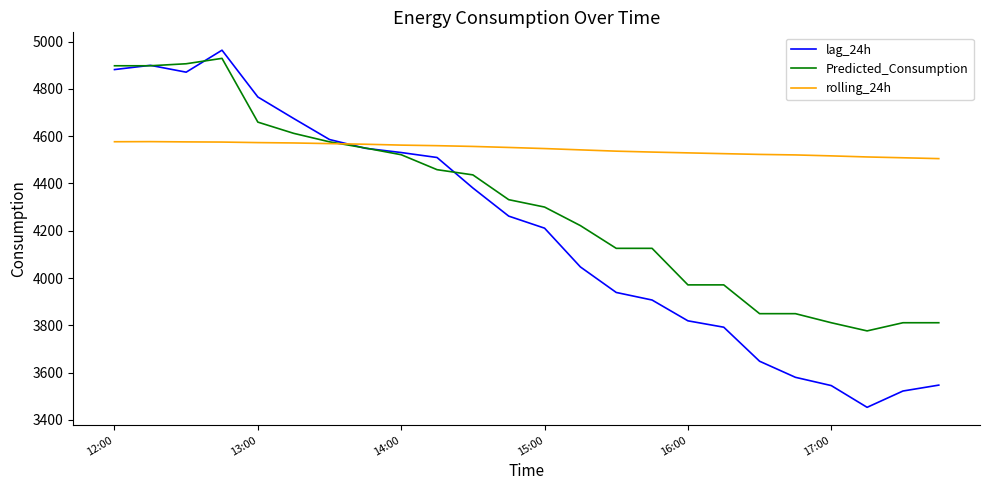

Which series has the largest range (max minus min)?

lag_24h